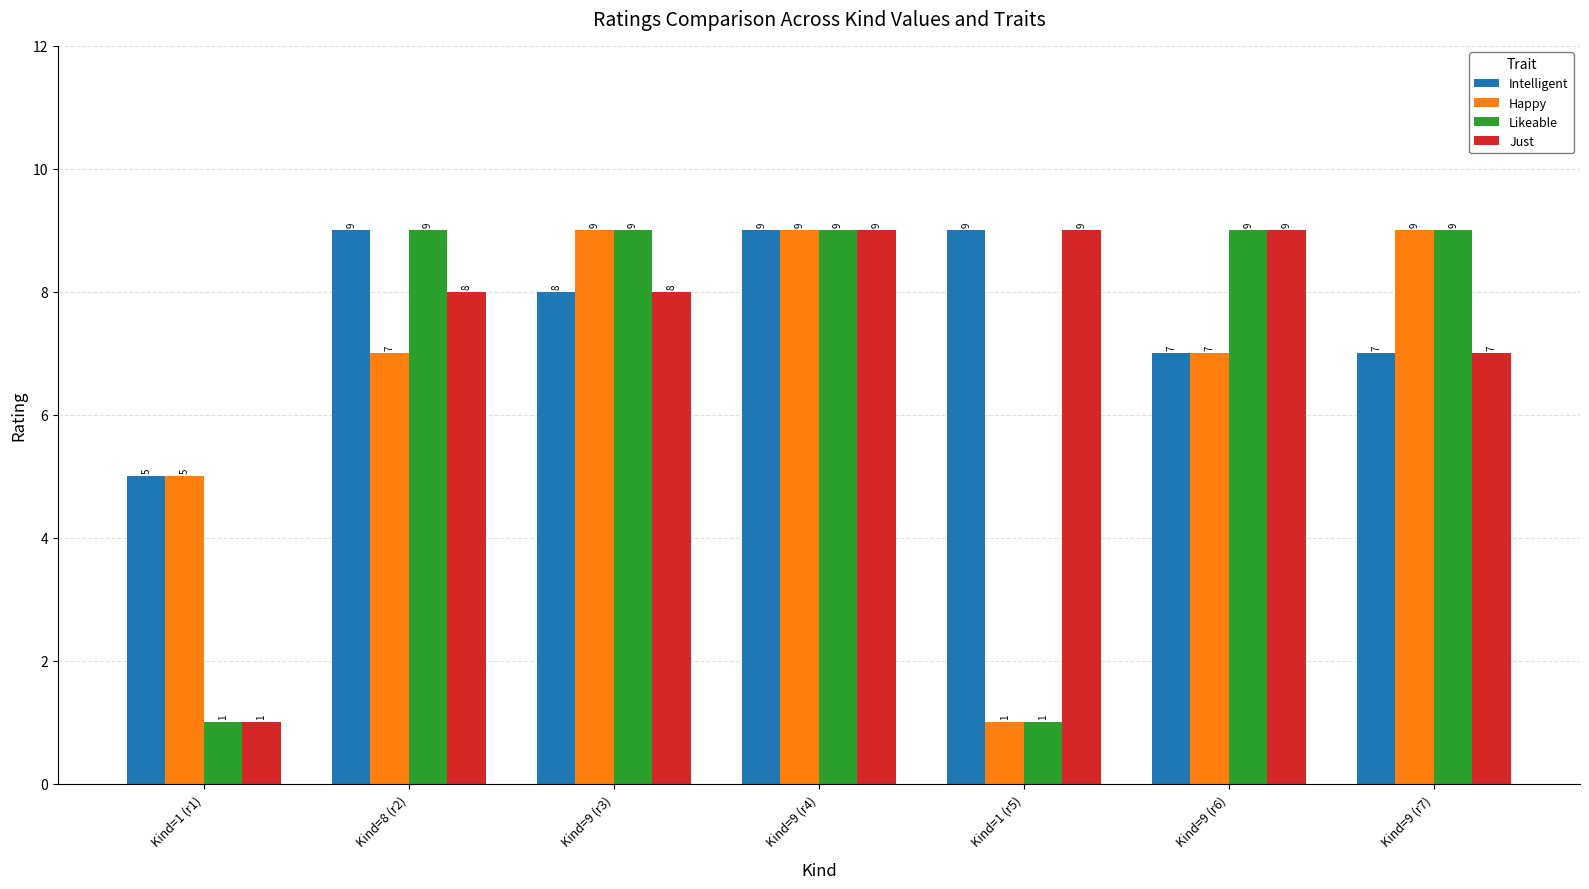

The value of Happy at Kind=8 (r2) is 11. True or false?

False